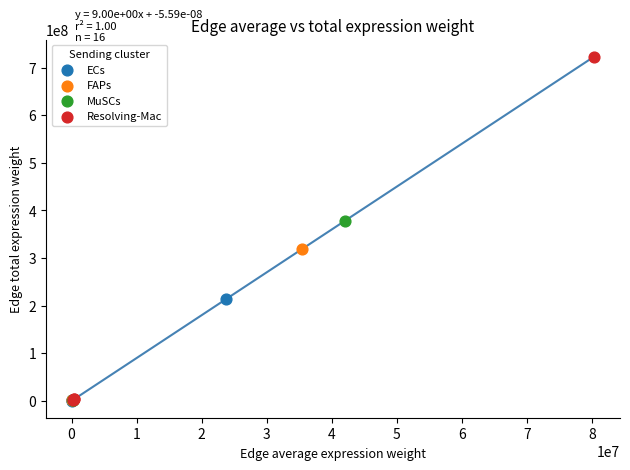

What are all the series names shown in the legend?

ECs, FAPs, MuSCs, Resolving-Mac